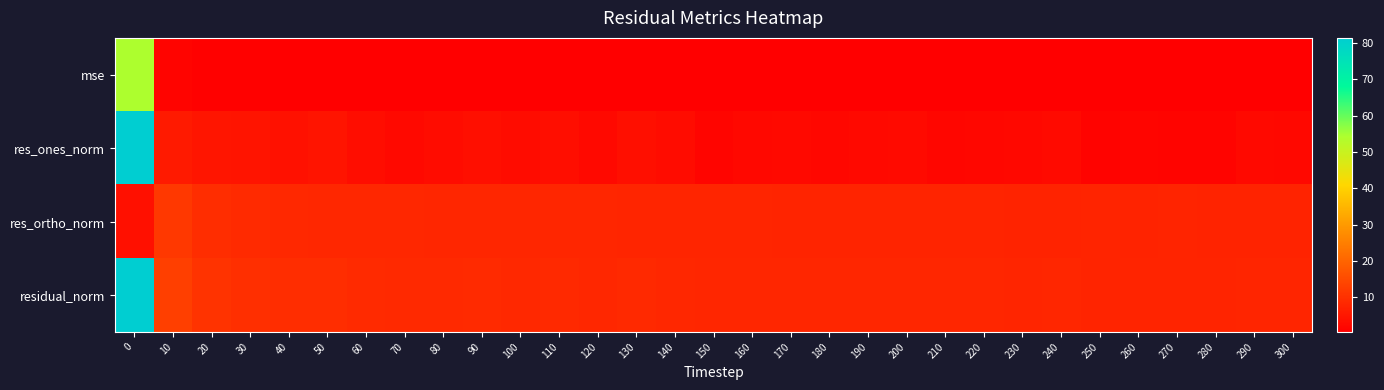

How many series are shown in this chart?

4